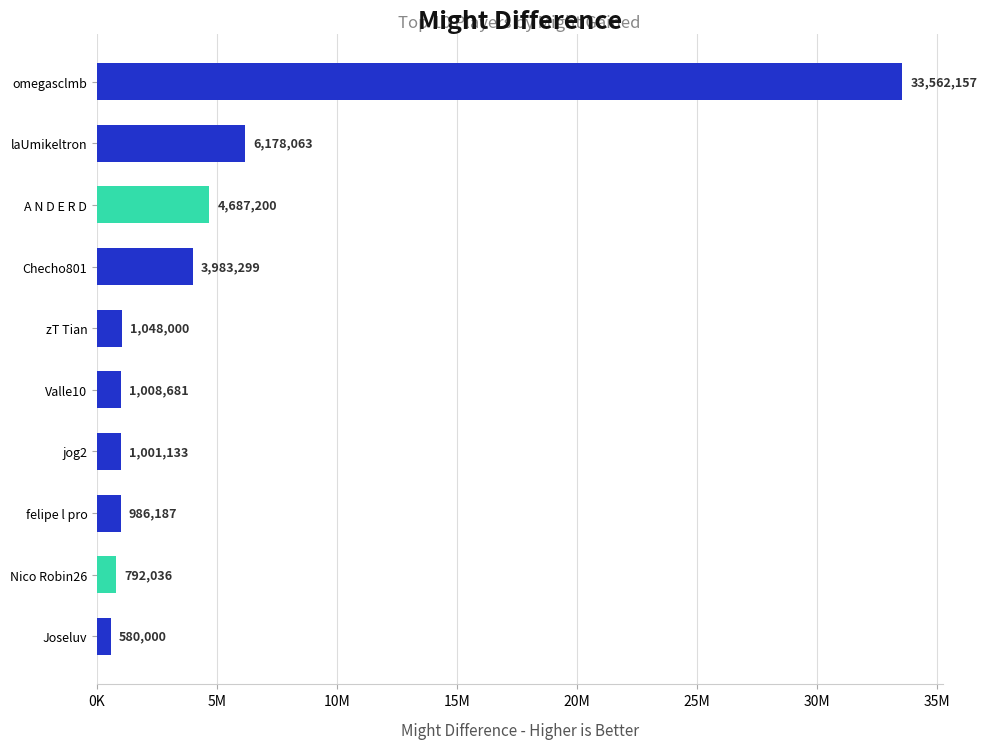

What is the greatest value displayed?

33562157